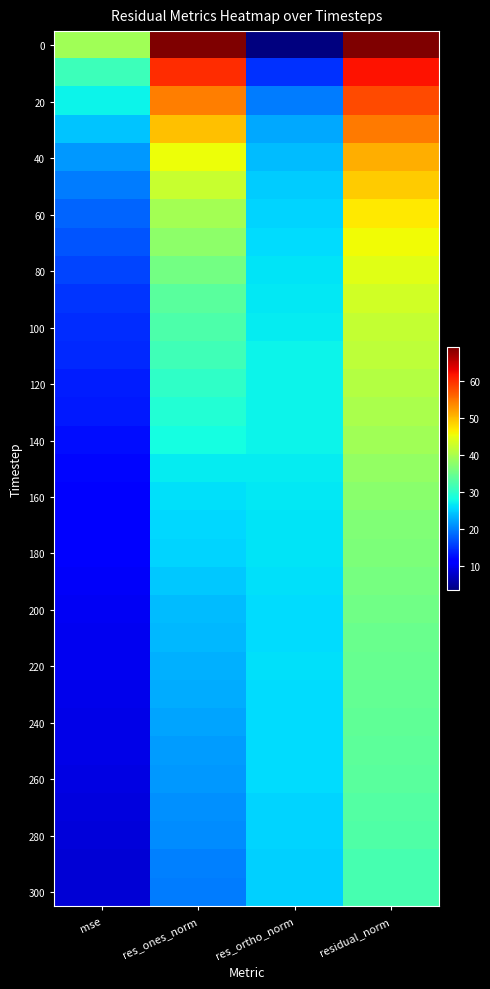

What is the maximum value shown in the chart?

69.2